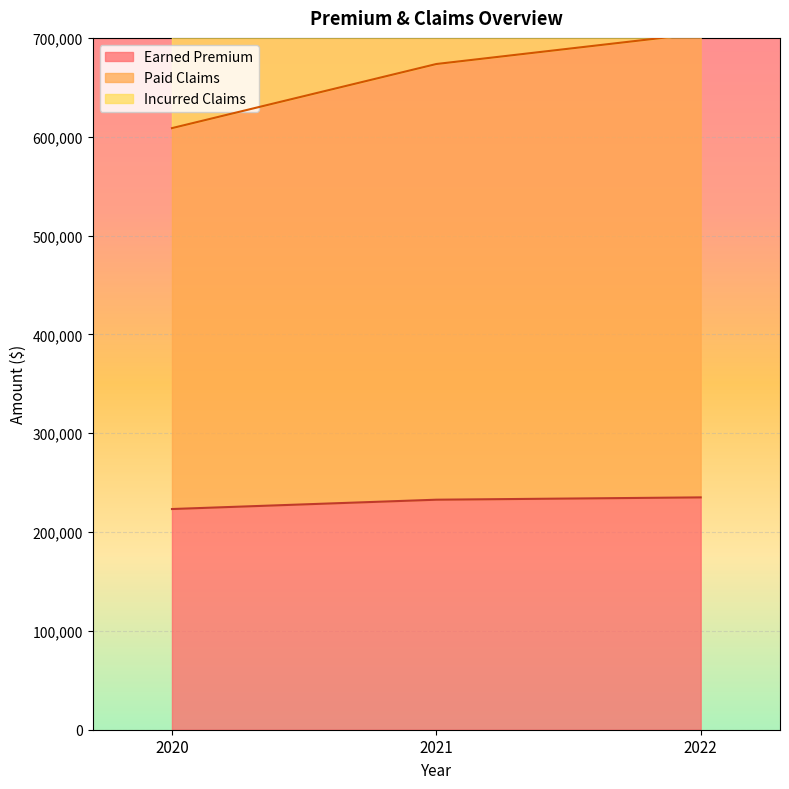

At which category is the sum across all series the highest?

2022